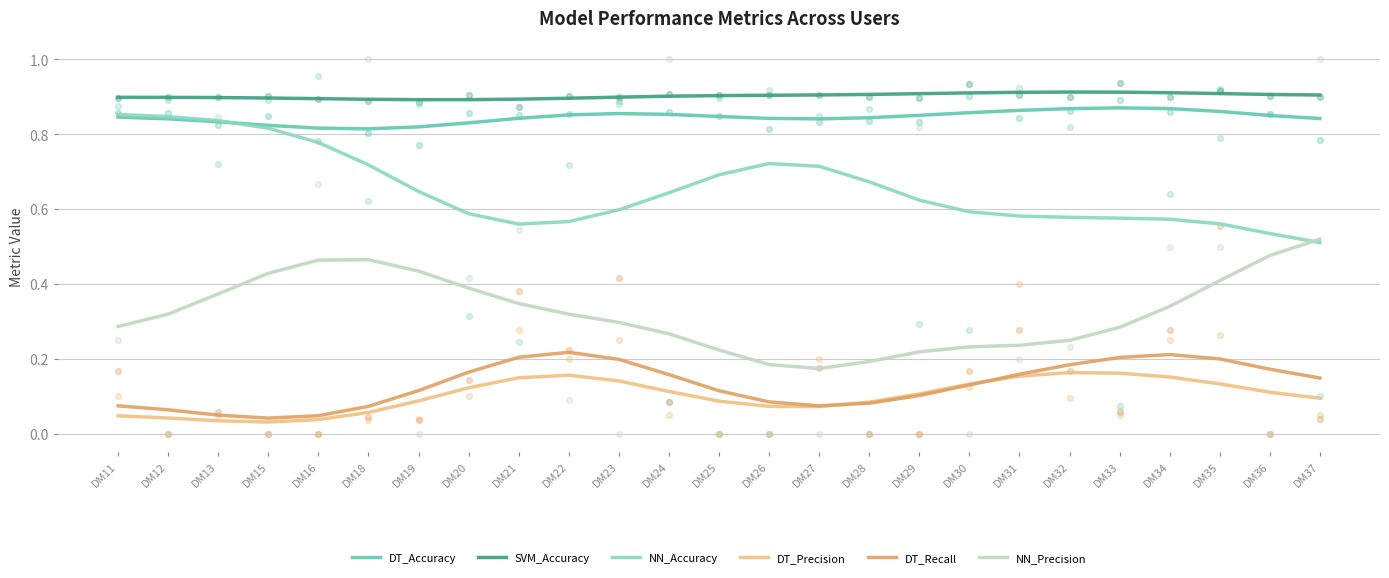

Which series has the largest total across all categories?

SVM_Accuracy